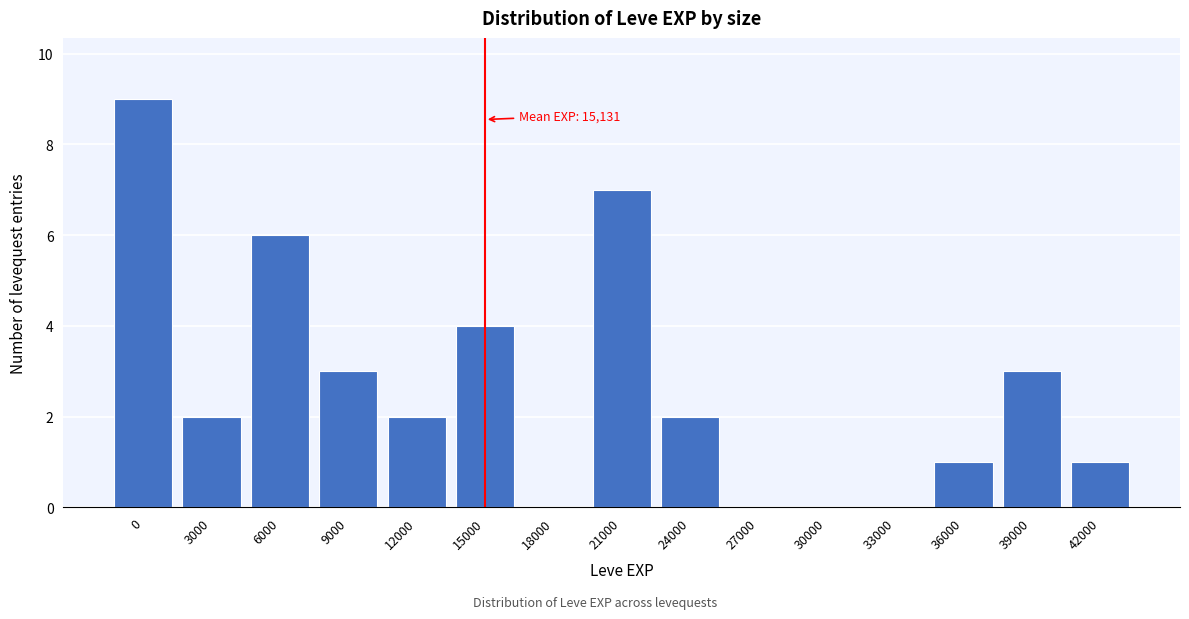

Reading left to right, list all the values displayed in this chart.

0=9	3000=2	6000=6	9000=3	12000=2	15000=4	18000=0	21000=7	24000=2	27000=0	30000=0	33000=0	36000=1	39000=3	42000=1